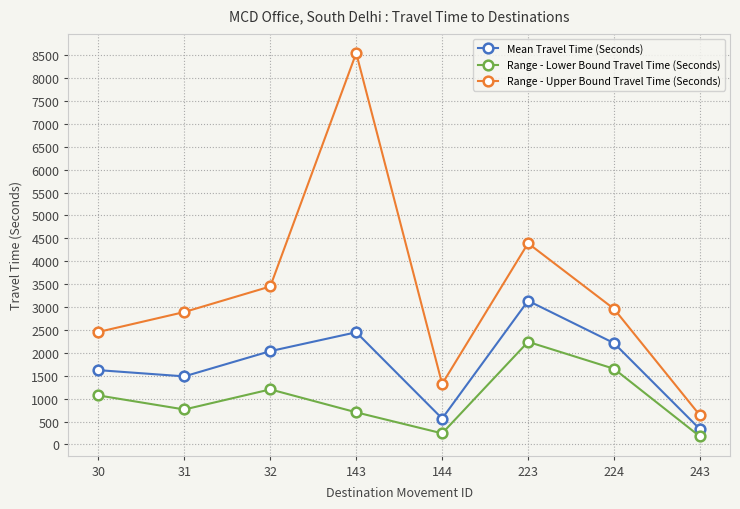

What is the minimum value shown in the chart?

175